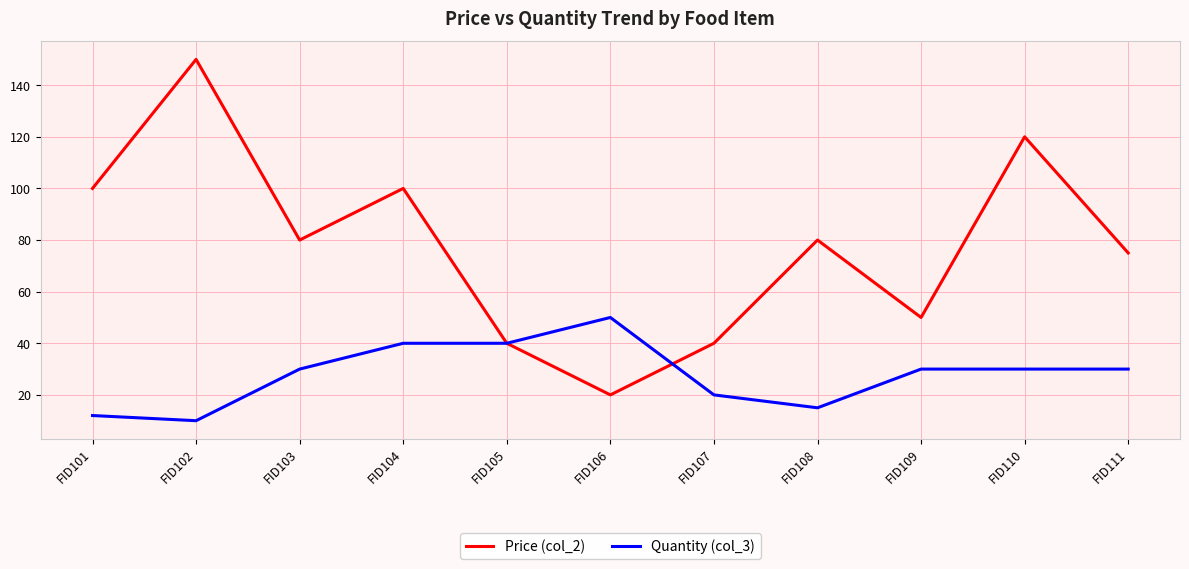

At which label does Price (col_2) first exceed 80?

FID101